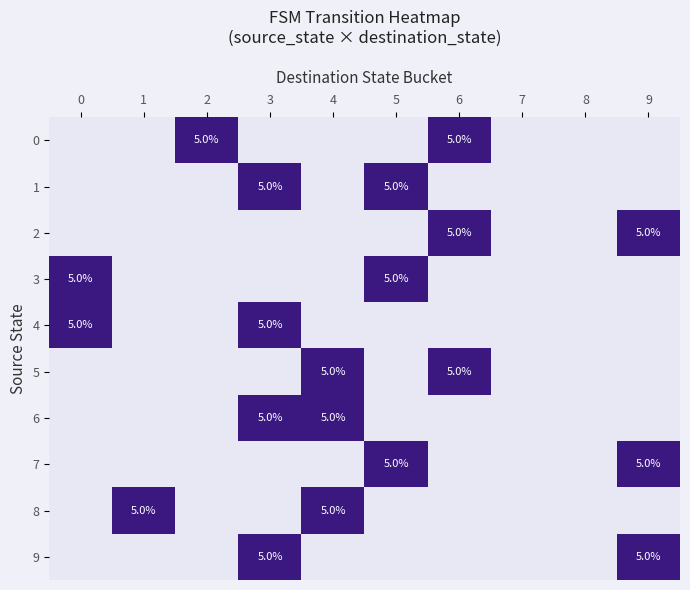

Is it true that 6 equals 5 at 3?

True